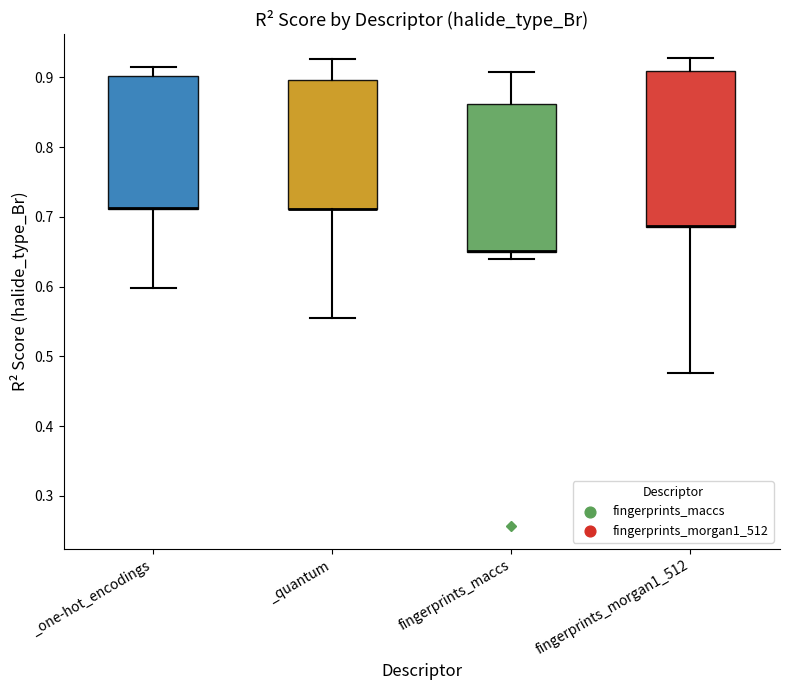

Reading left to right, transcribe this box plot: for each box, give where its median line is, the range the box spans, and where its two whiskers end, as read against the y-axis. The values are not printed on the chart, so give them approximately, as read against the axis.

_one-hot_encodings: median 0.71 (drawn on the box's lower edge), box 0.71 to 0.90, whiskers 0.60 to 0.91
_quantum: median 0.71 (drawn on the box's lower edge), box 0.71 to 0.90, whiskers 0.56 to 0.93
fingerprints_maccs: median 0.65 (drawn on the box's lower edge), box 0.65 to 0.86, whiskers 0.64 to 0.91
fingerprints_morgan1_512: median 0.69 (drawn on the box's lower edge), box 0.69 to 0.91, whiskers 0.48 to 0.93